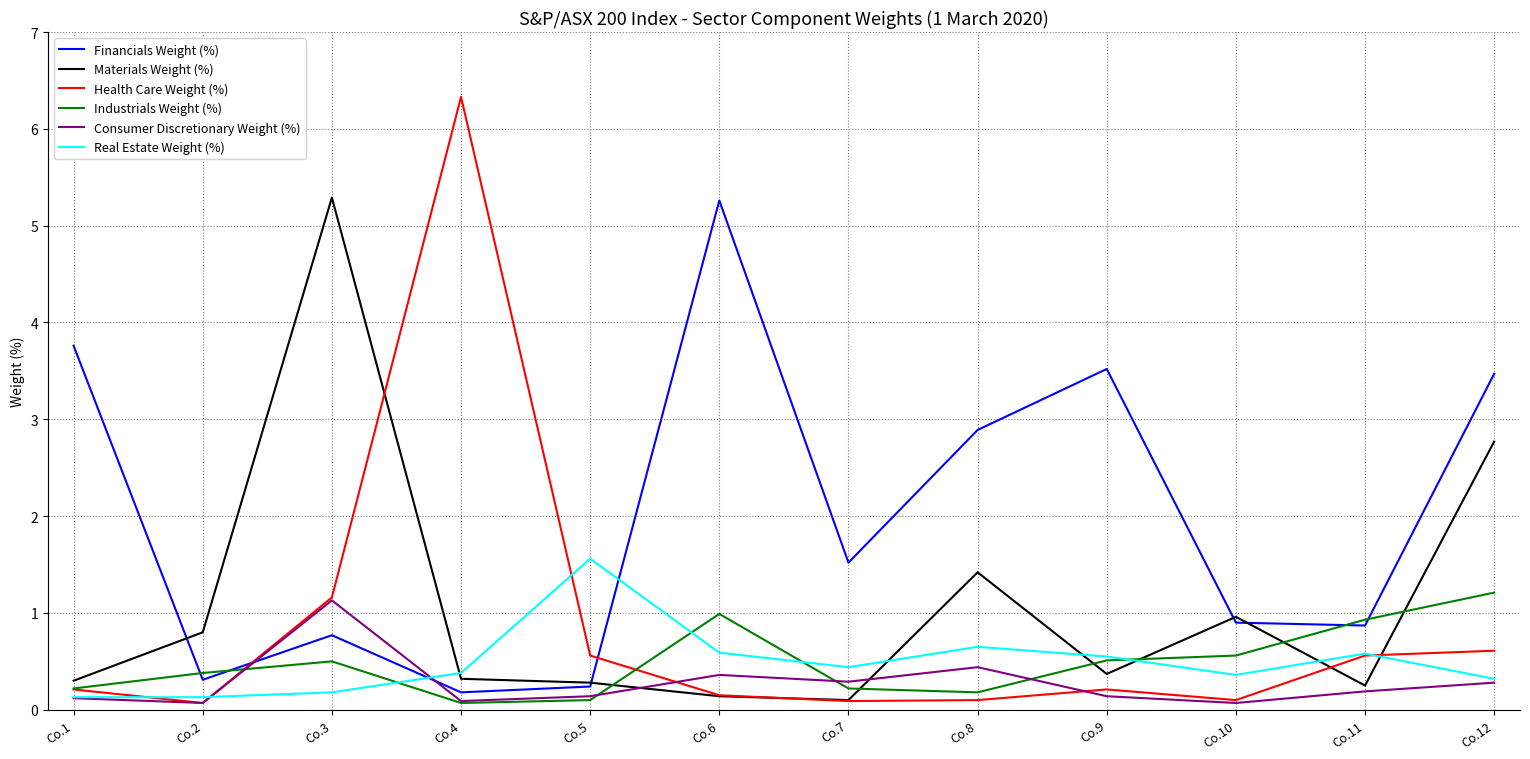

What is the sum of all Real Estate Weight (%) values?

5.9